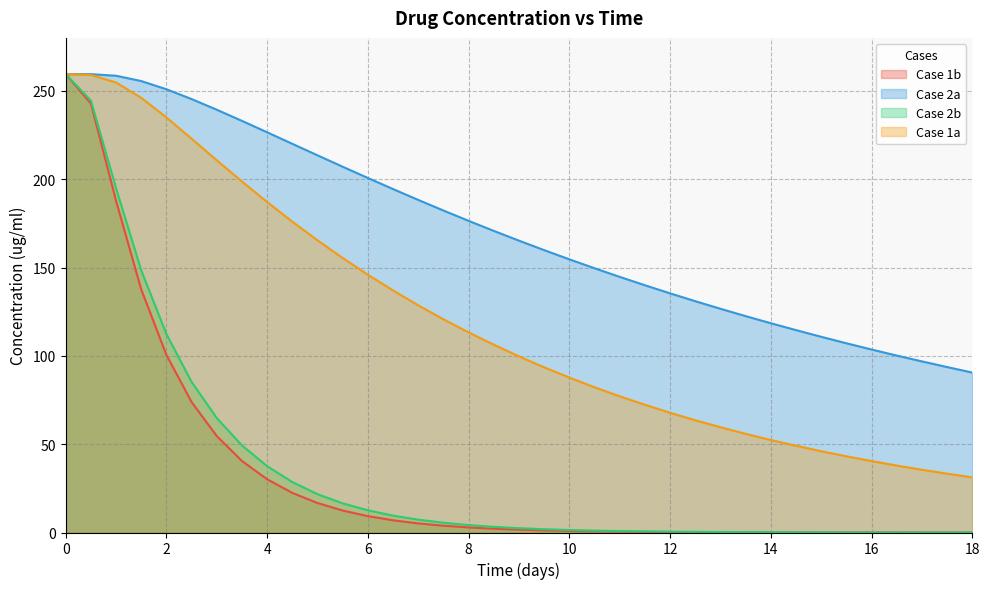

What is the maximum value for Case 2a?

259.5